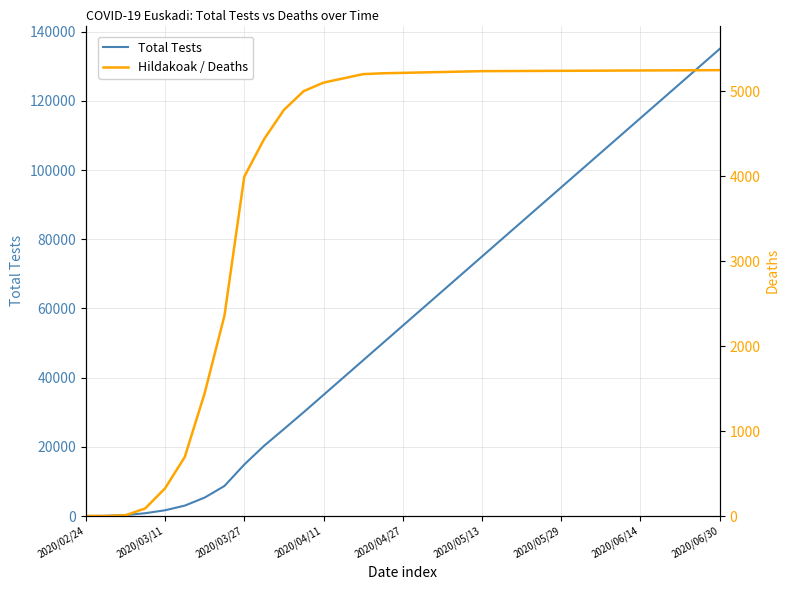

True or false: Hildakoak / Deaths and Total Tests cross at least once.

False